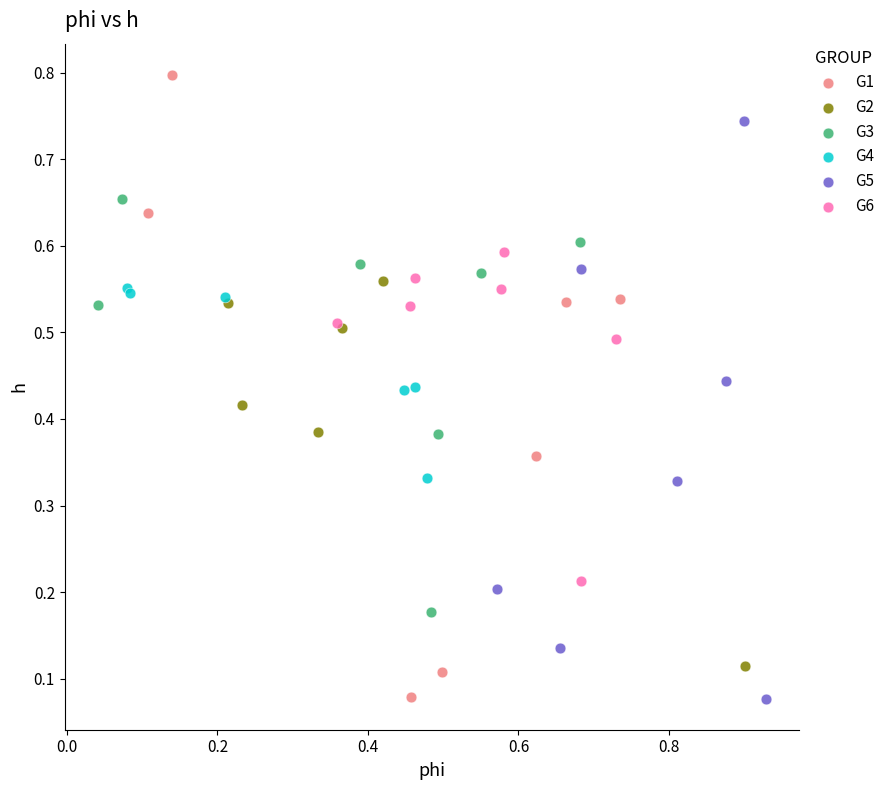

Which series reaches the maximum Y coordinate?

G1